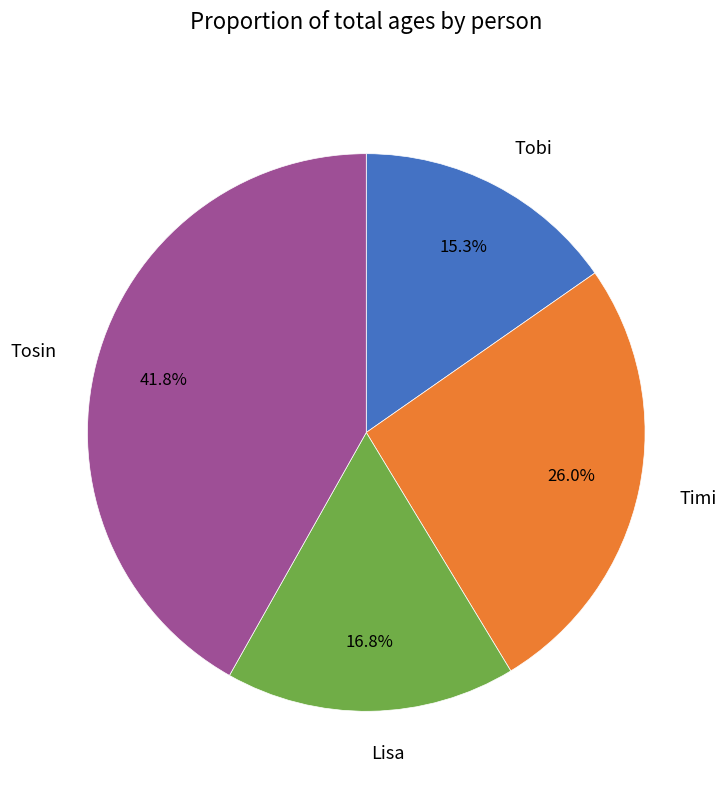

Which slice is the largest?

Tosin